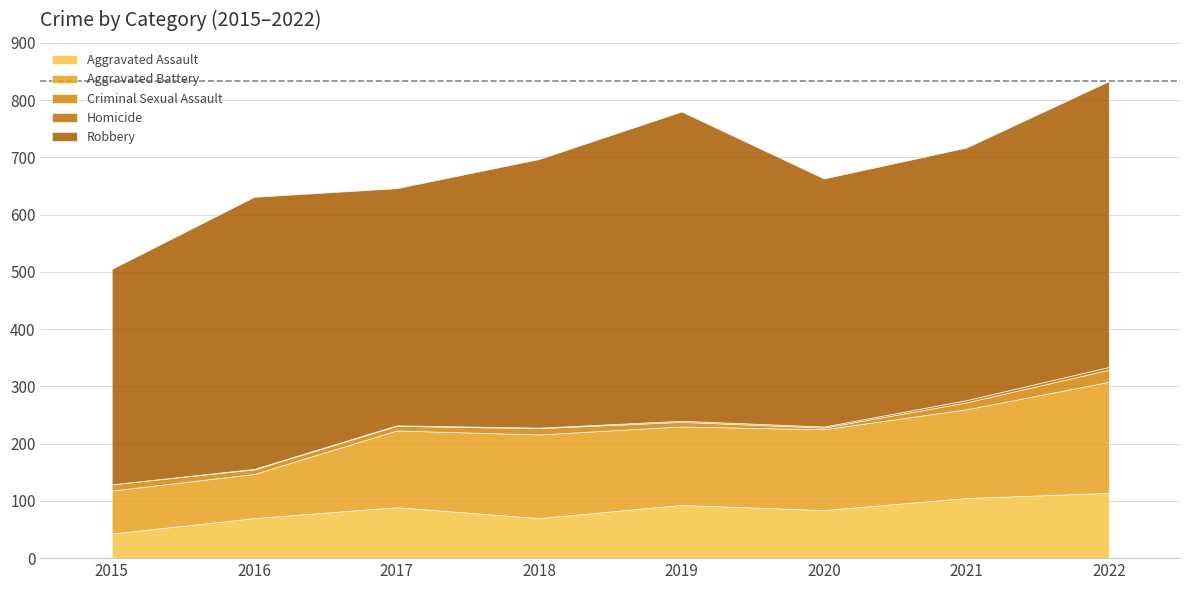

At how many categories does at least one series exceed 396?

7